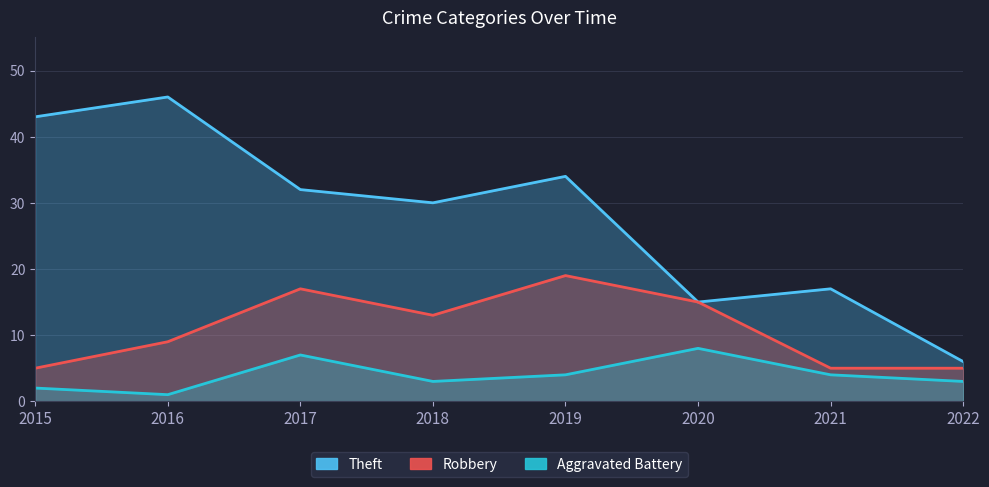

What are all the series names shown in the legend?

Theft, Robbery, Aggravated Battery